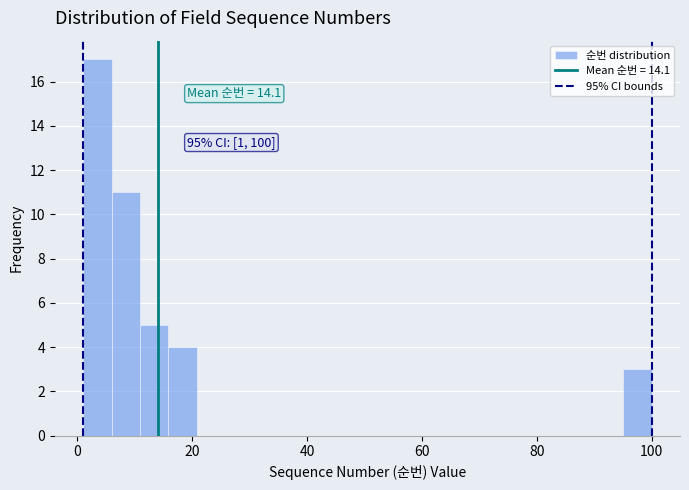

Around what value on the x-axis is the tallest bar? Give the approximate position of its centre, as read against the axis.

4